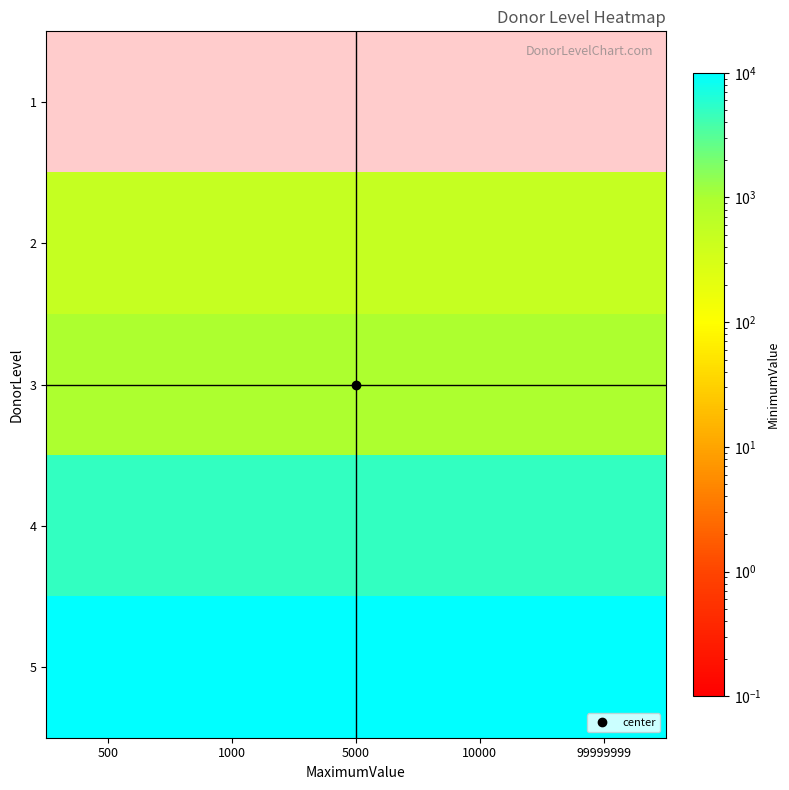

Reading right to left, transcribe all the data shown in this chart.

1: 99999999=0.0	10000=0.0	5000=0.0	1000=0.0	500=0.0
2: 99999999=500.0	10000=500.0	5000=500.0	1000=500.0	500=500.0
3: 99999999=1000.0	10000=1000.0	5000=1000.0	1000=1000.0	500=1000.0
4: 99999999=5000.0	10000=5000.0	5000=5000.0	1000=5000.0	500=5000.0
5: 99999999=10000.0	10000=10000.0	5000=10000.0	1000=10000.0	500=10000.0